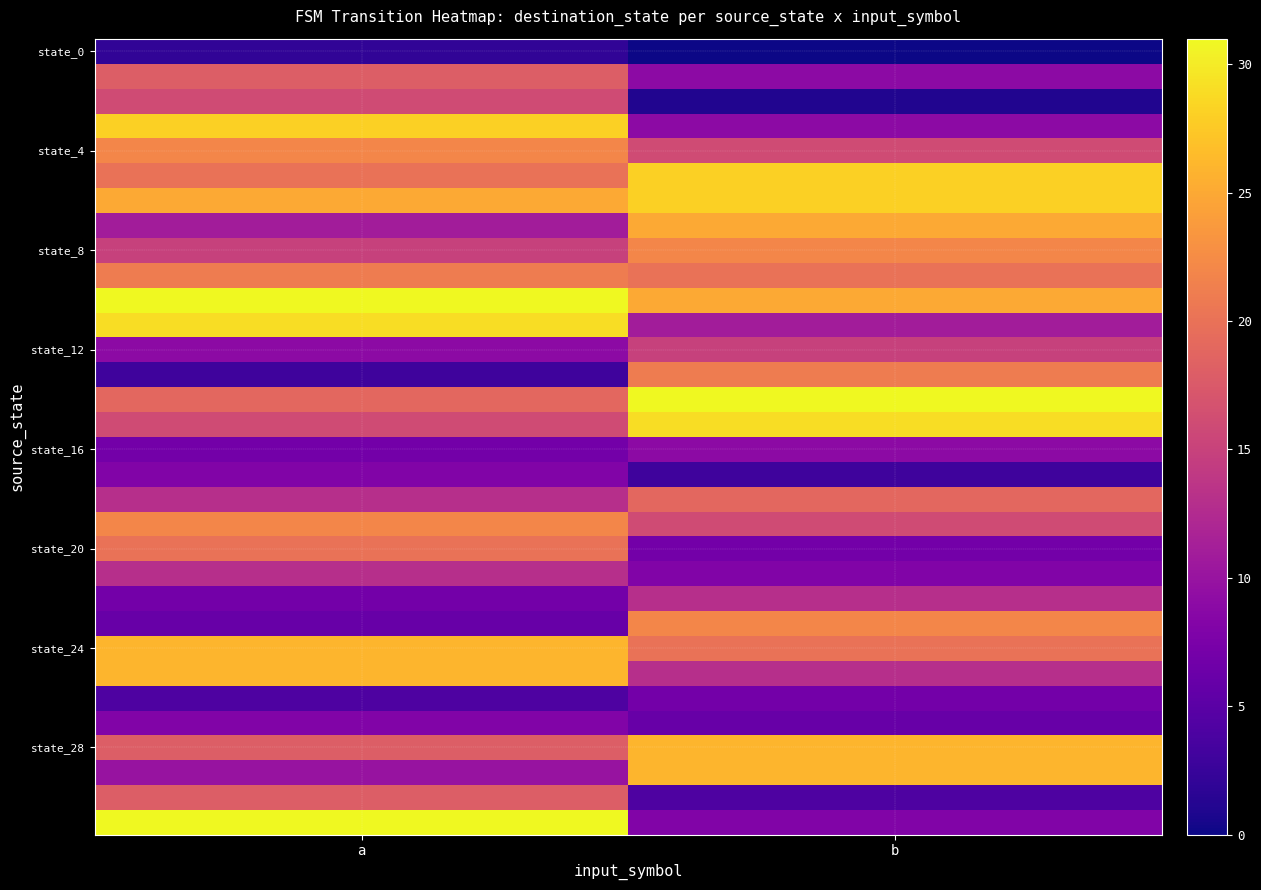

At how many categories does at least one series exceed 26?

2